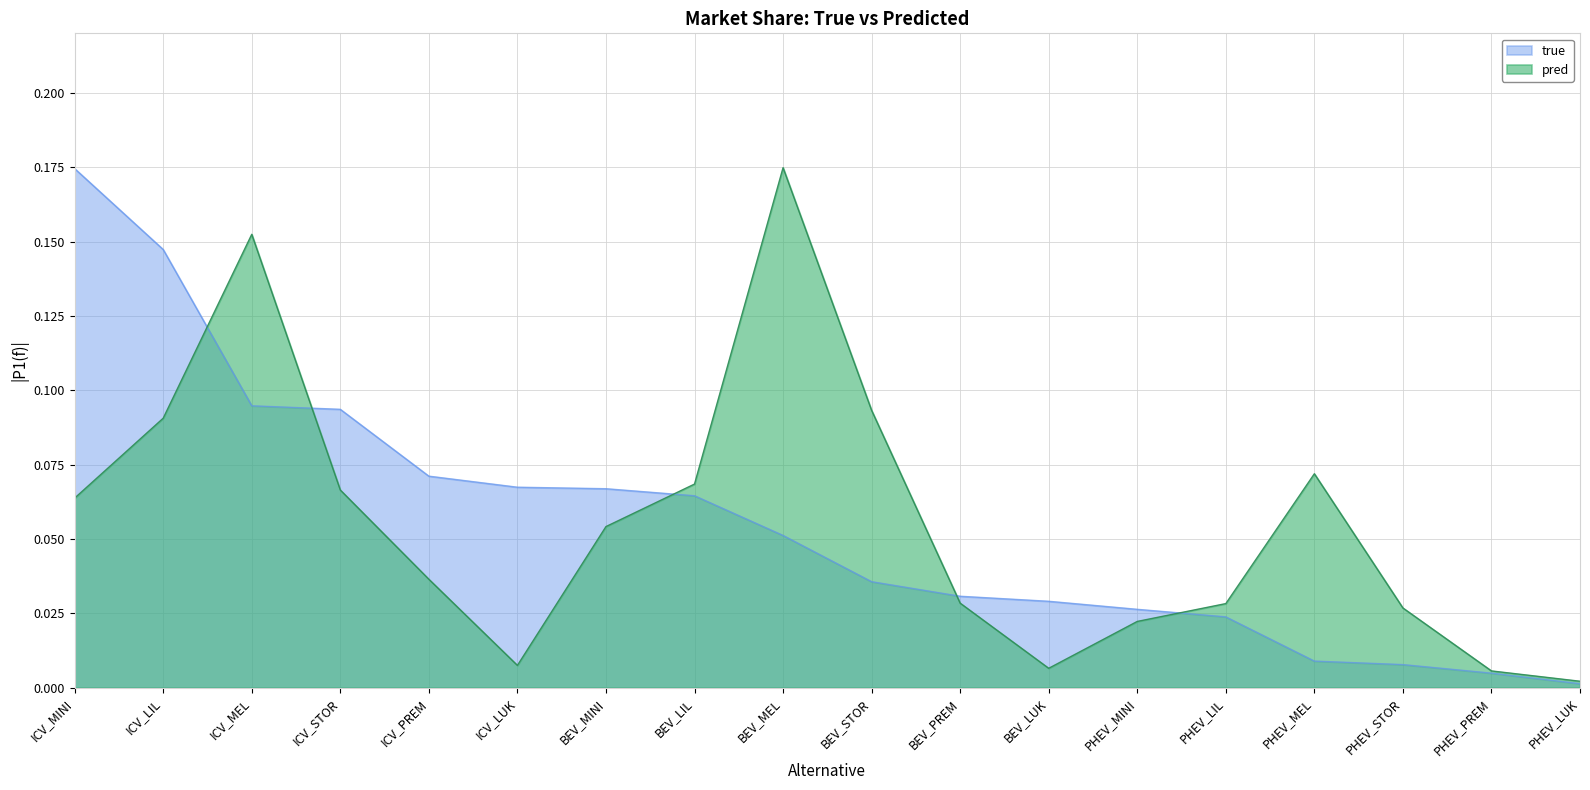

At which category is the sum across all series the highest?

ICV_MEL